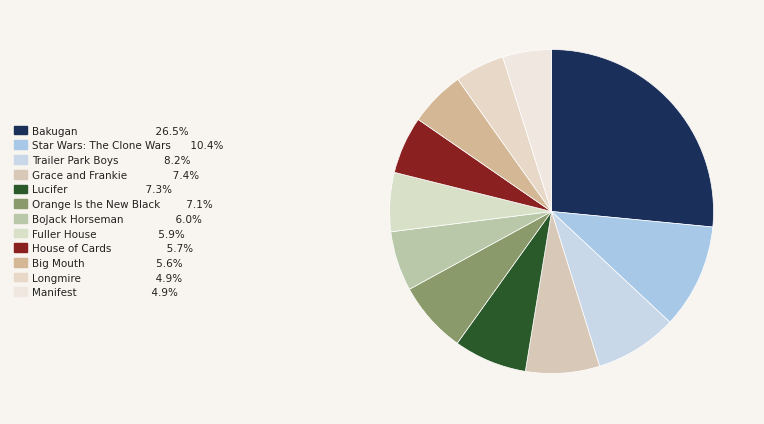

Does Lucifer account for over 50% of the chart?

No